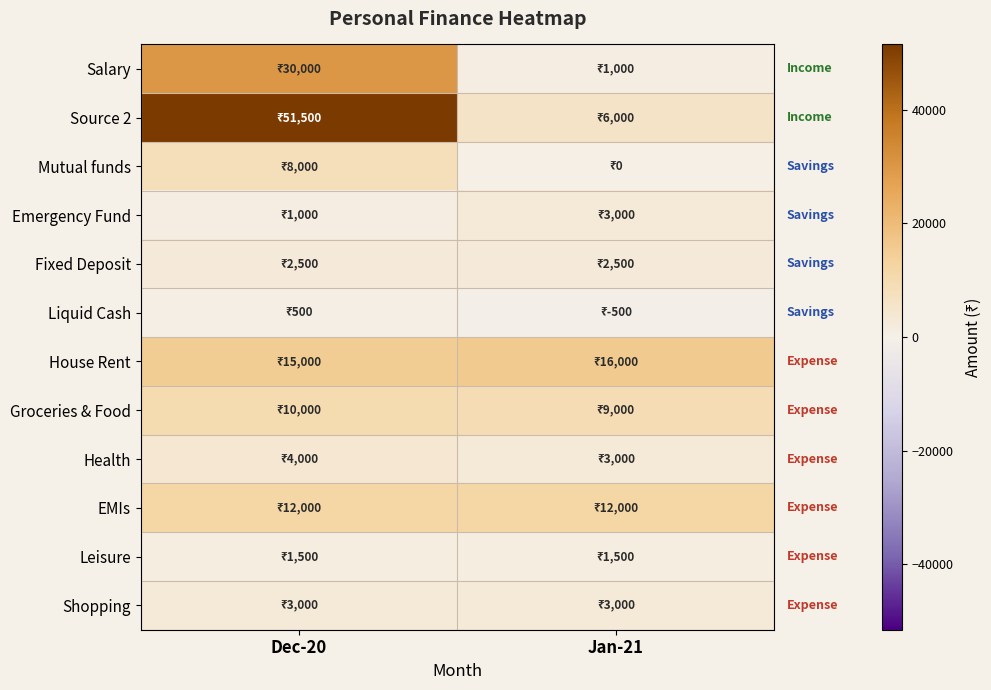

What is the difference between the highest and lowest values at Jan-21?

16500